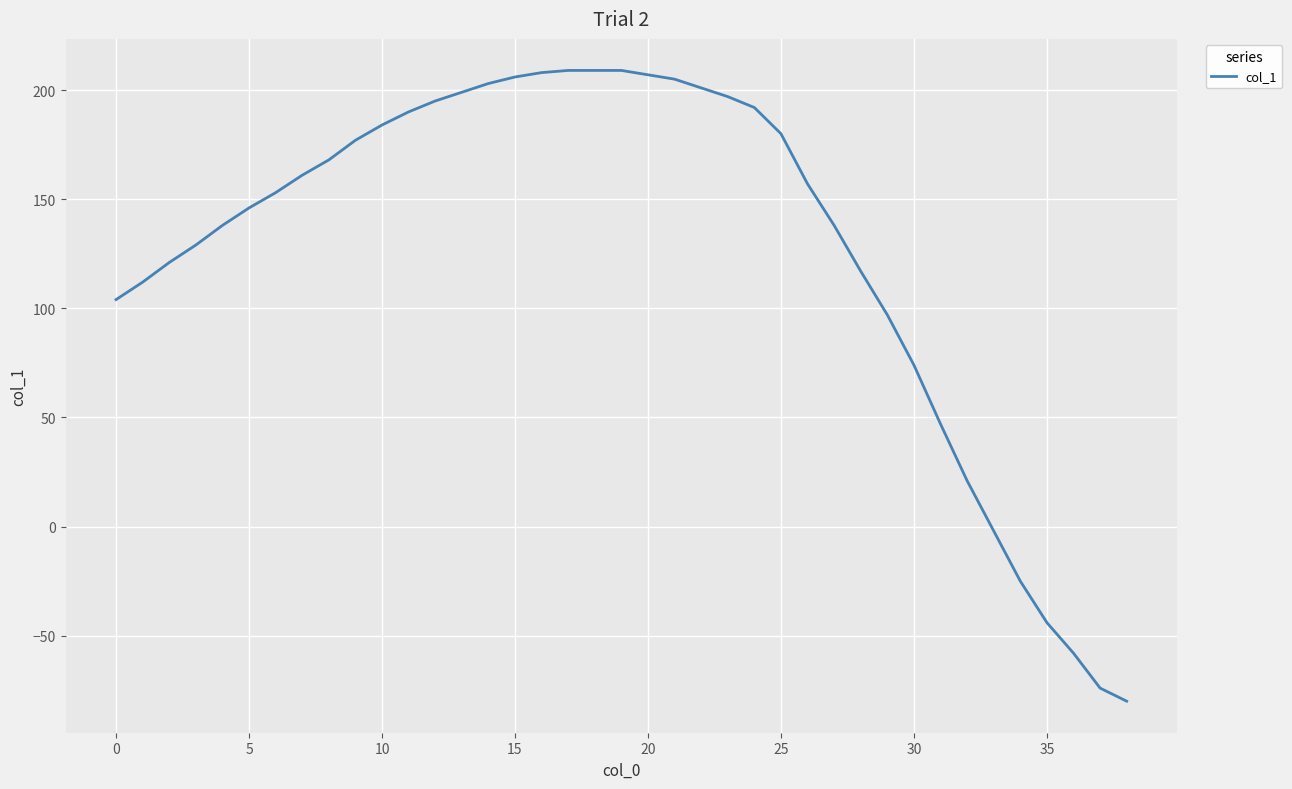

What is the smallest value displayed?

-80